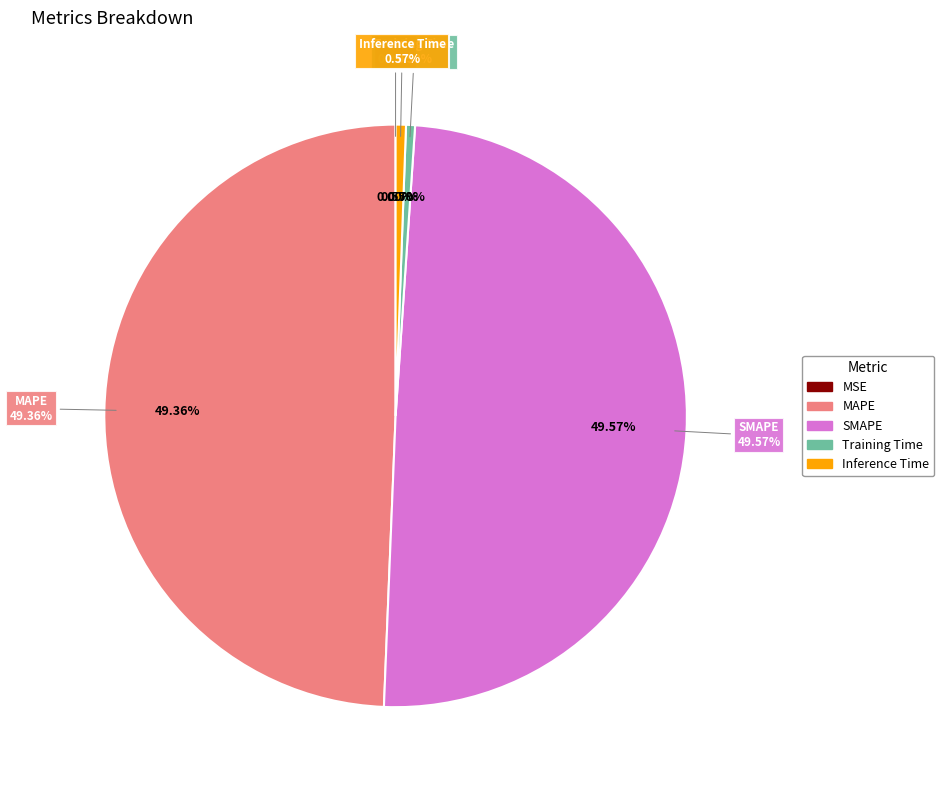

How much of the chart is everything except MAPE?

50.6%